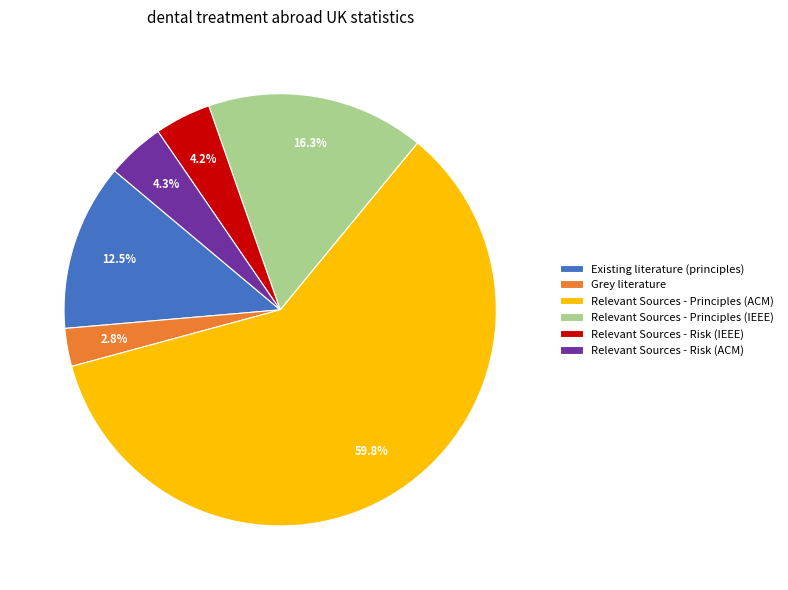

To the nearest percent, what is the average slice percentage?

17%